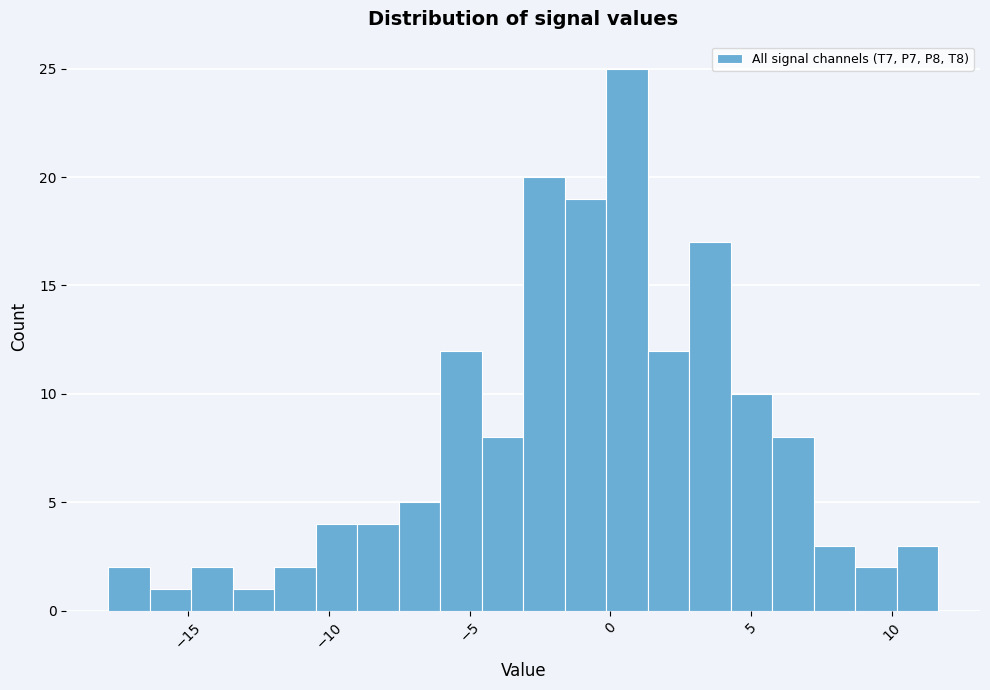

Read against the x-axis, roughly where is the centre of the tallest bar?

0.5